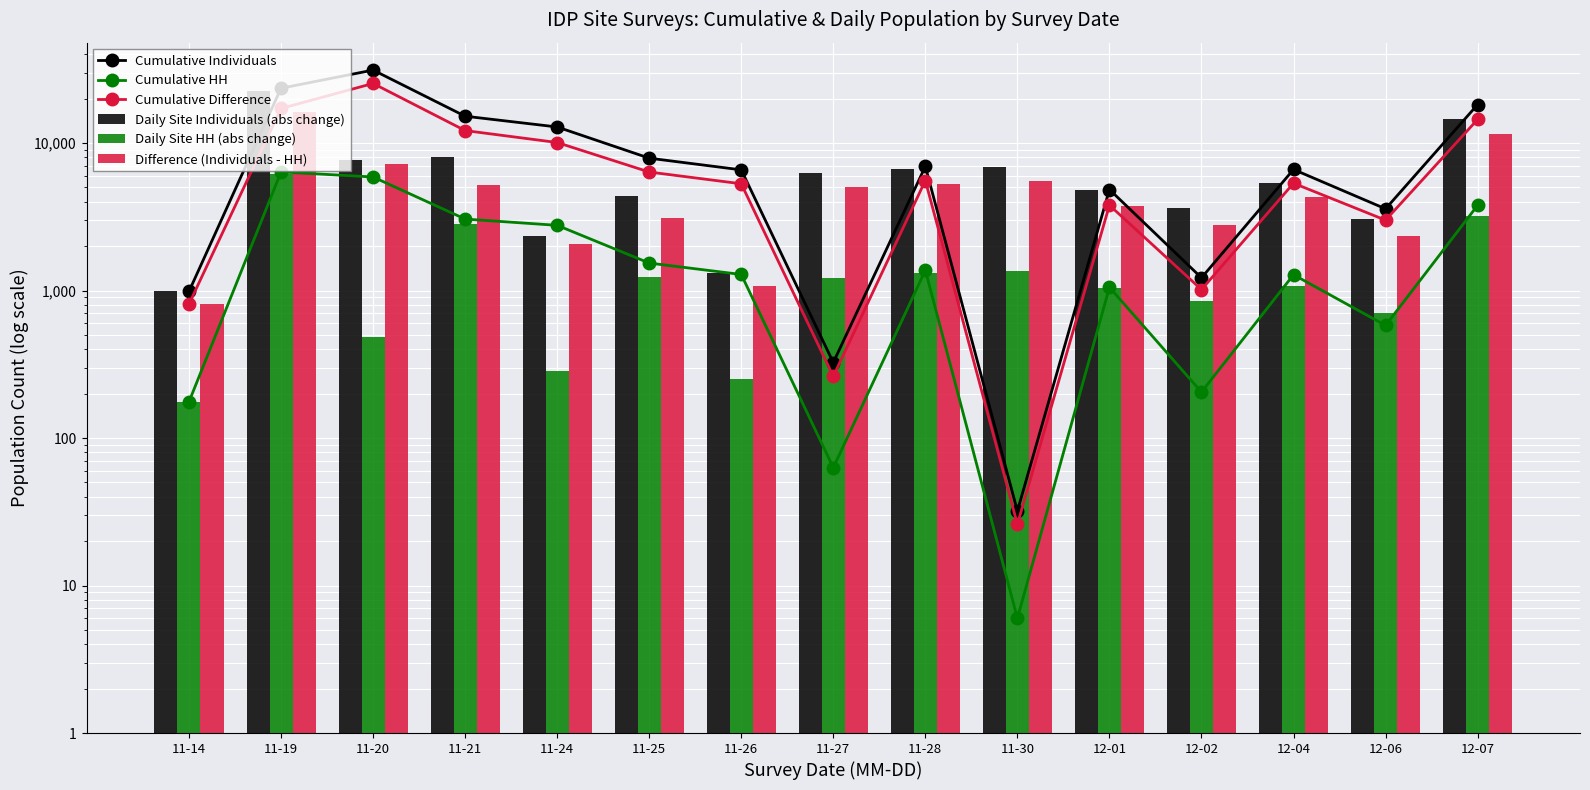

What is the average value of the Daily Site HH (abs change) series?

1482